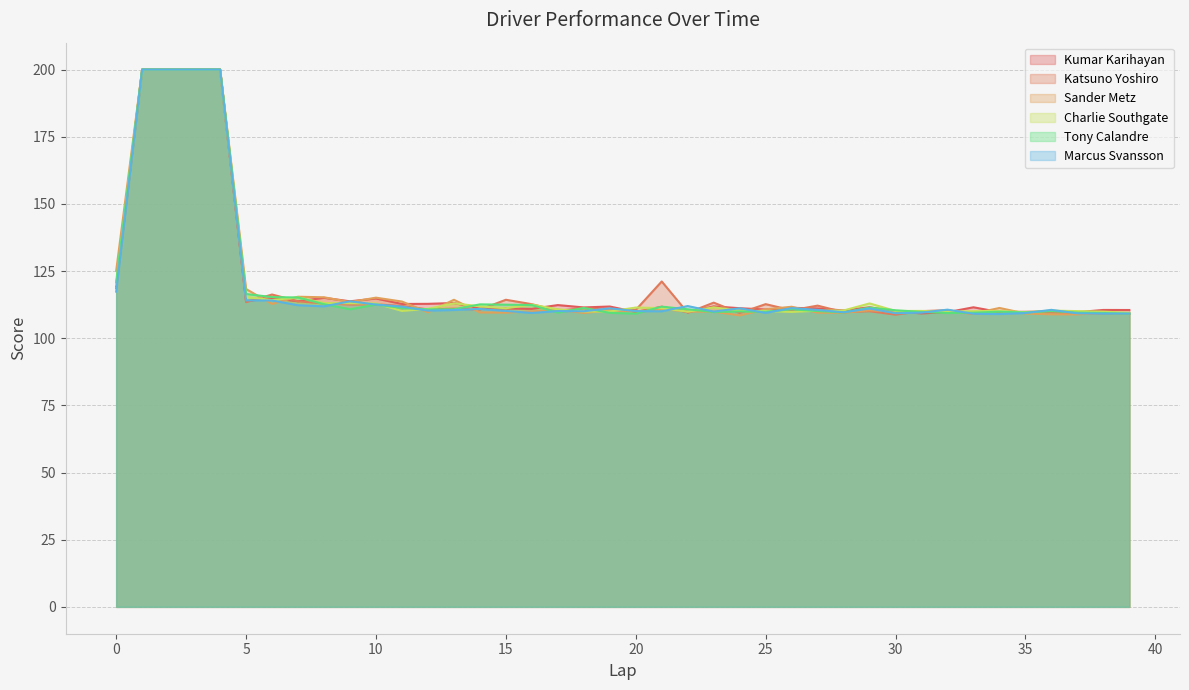

The value of Kumar Karihayan at 0 is 177.6. True or false?

False